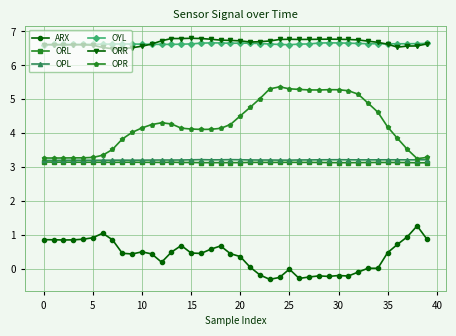

How many lines are shown in the chart?

6